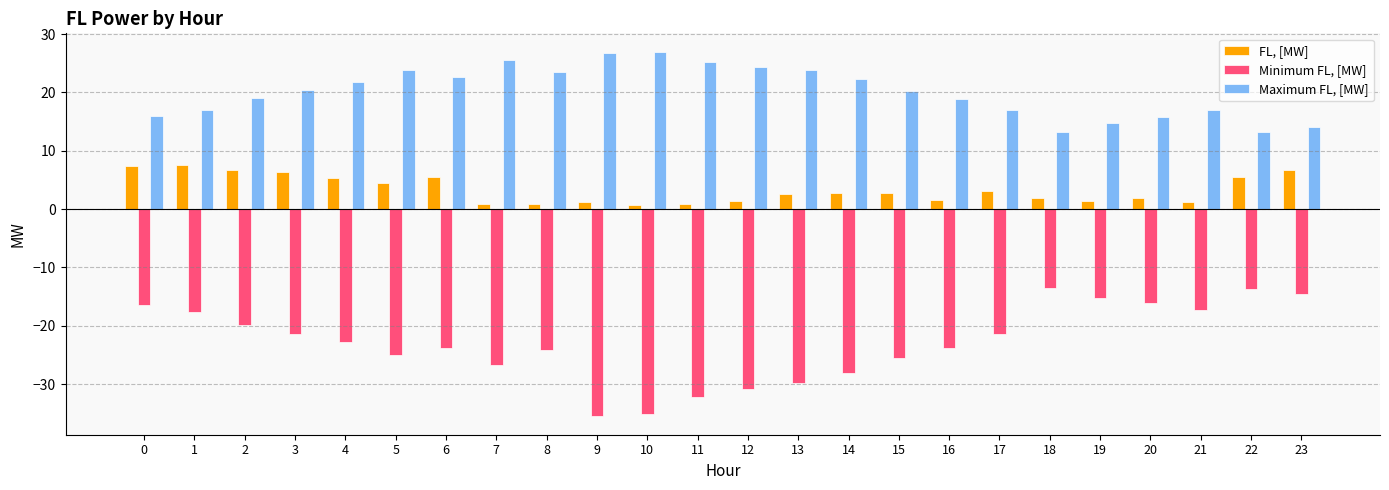

Is the value of Minimum FL, [MW] at 8 greater than the value of FL, [MW] at 3?

No